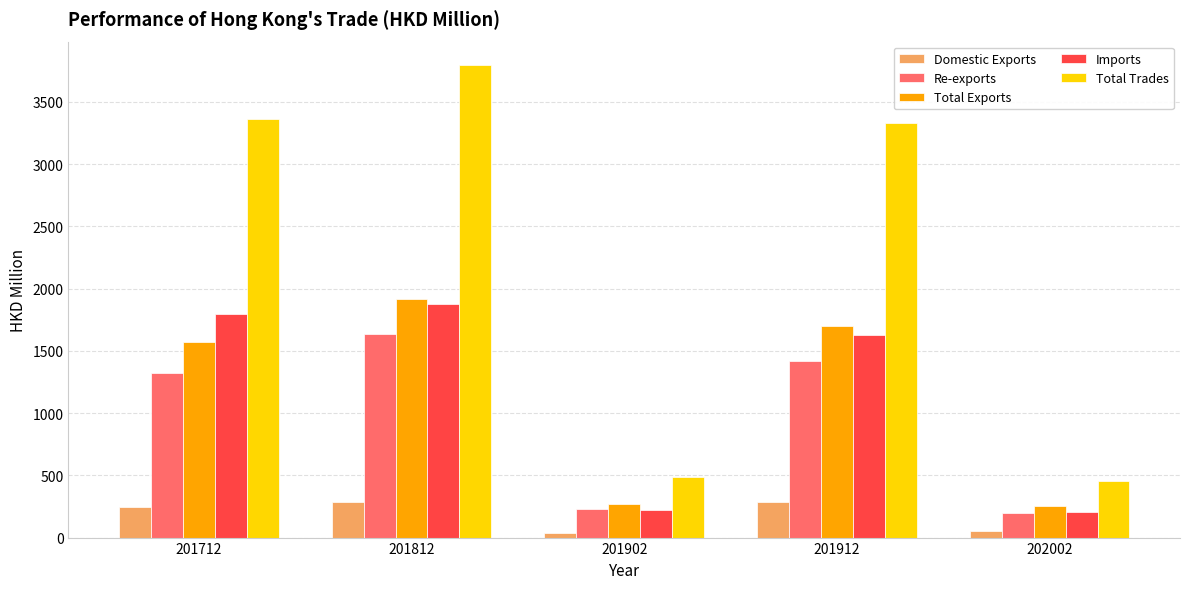

Is it true that Domestic Exports equals 282.2 at 201812?

True